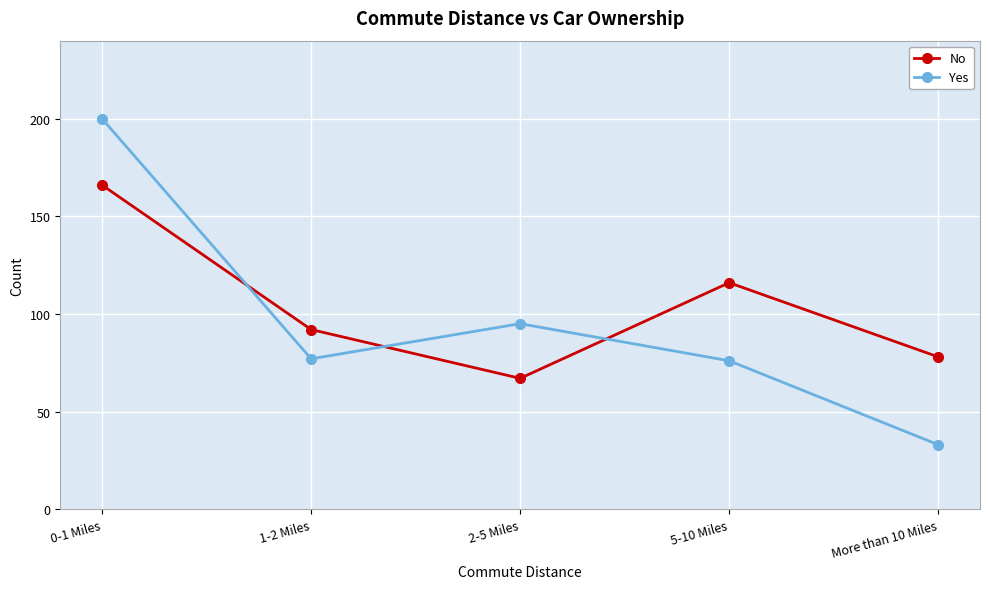

What is the average value of the No series?

104